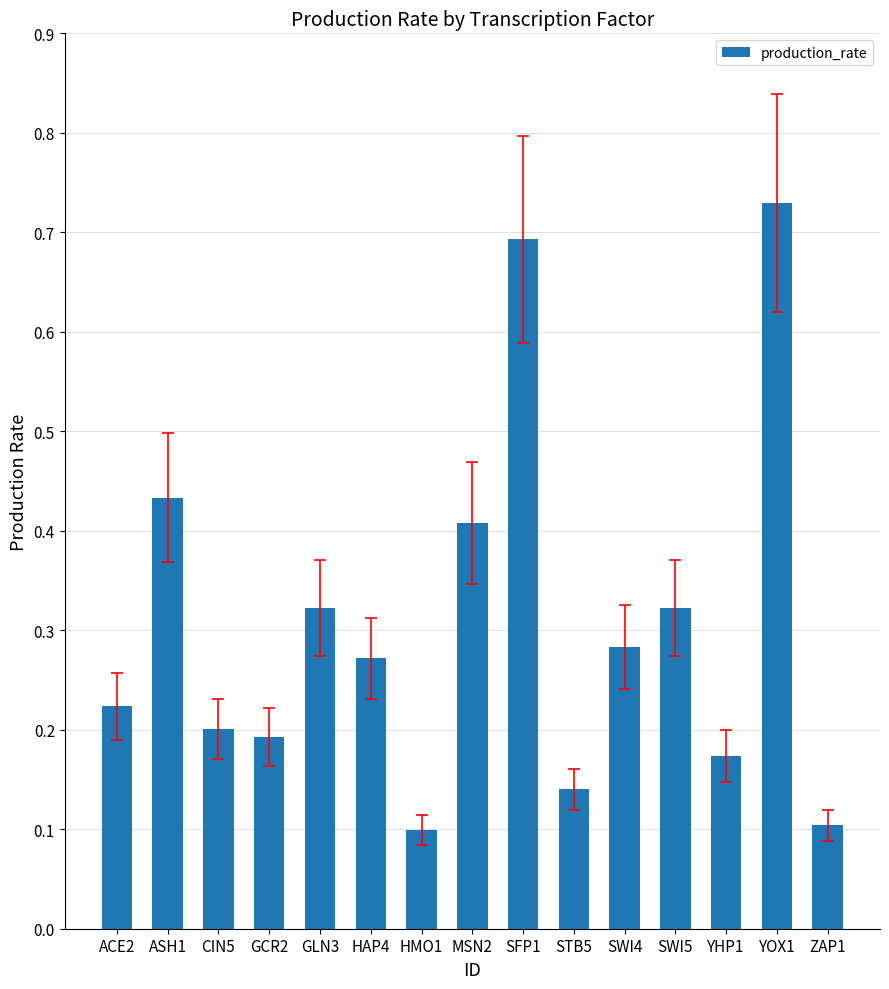

Which label corresponds to the largest value in the chart?

YOX1